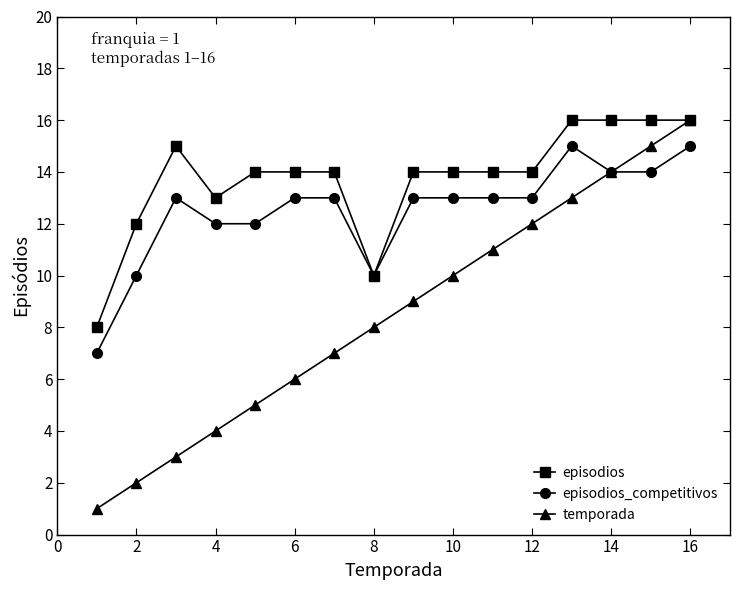

What is the maximum value shown in the chart?

16